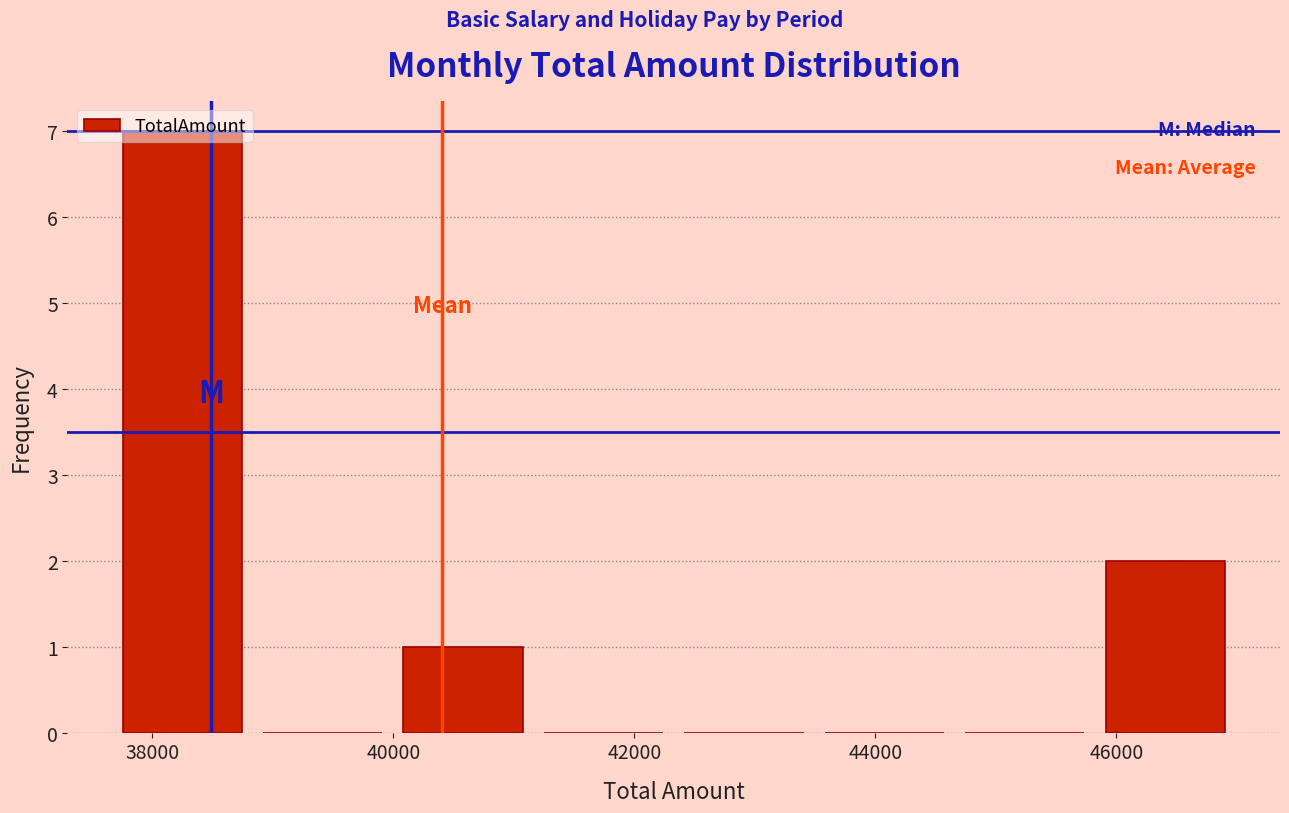

Reading left to right, transcribe this chart: for each bar, give the range it covers on the x-axis and its height. Neither the bar edges nor the heights are printed on the chart, so give them approximately, as read against the axes.

37800 to 39000: 7
39000 to 40000: 0
40000 to 41200: 1
41200 to 42400: 0
42400 to 43600: 0
43600 to 44800: 0
44800 to 46000: 0
46000 to 47000: 2